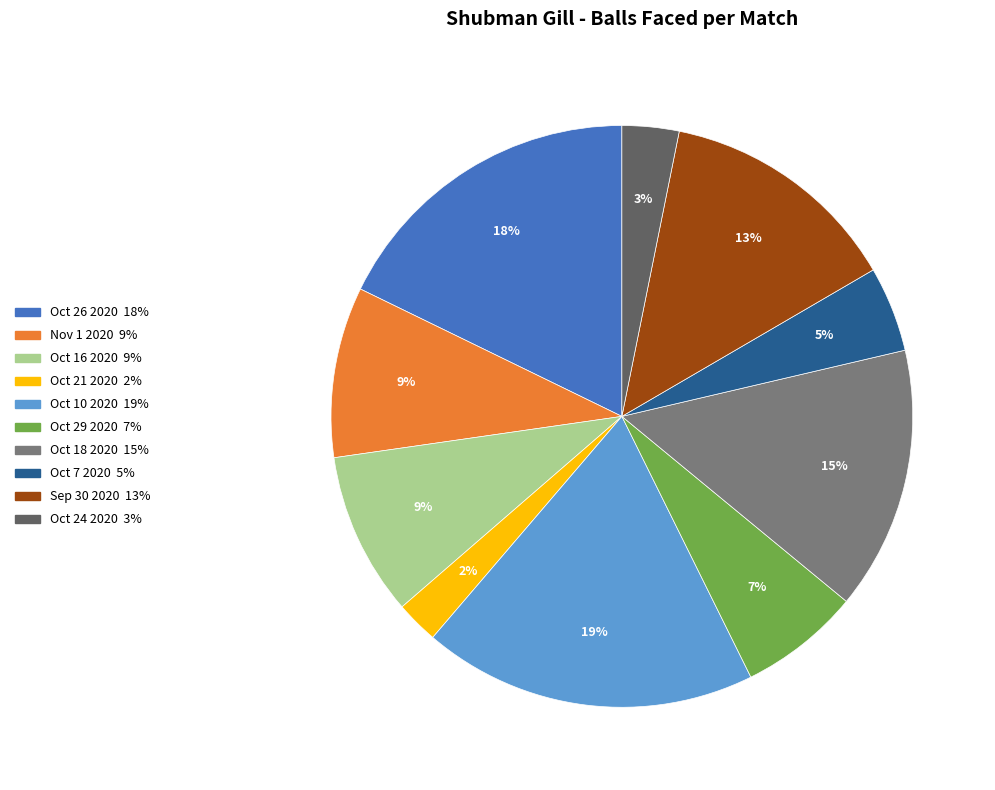

Which has a higher value, Oct 21 2020 or Oct 24 2020?

Oct 24 2020